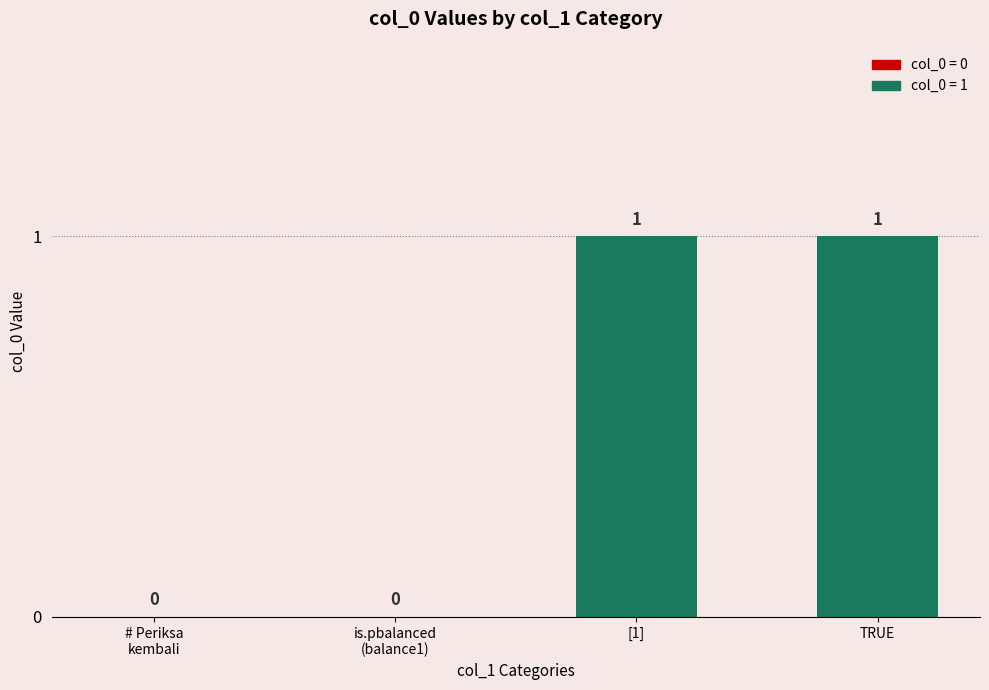

What value does the data have at TRUE?

1